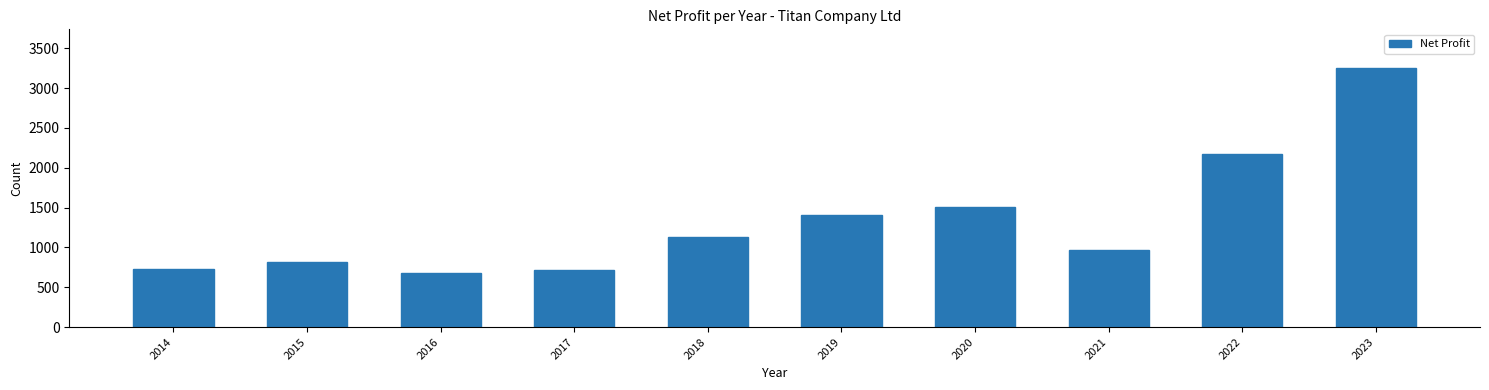

Reading right to left, list all the values displayed in this chart.

2023=3250.0	2022=2173.0	2021=973.0	2020=1501.0	2019=1404.2	2018=1130.1	2017=711.5	2016=674.5	2015=816.3	2014=734.9